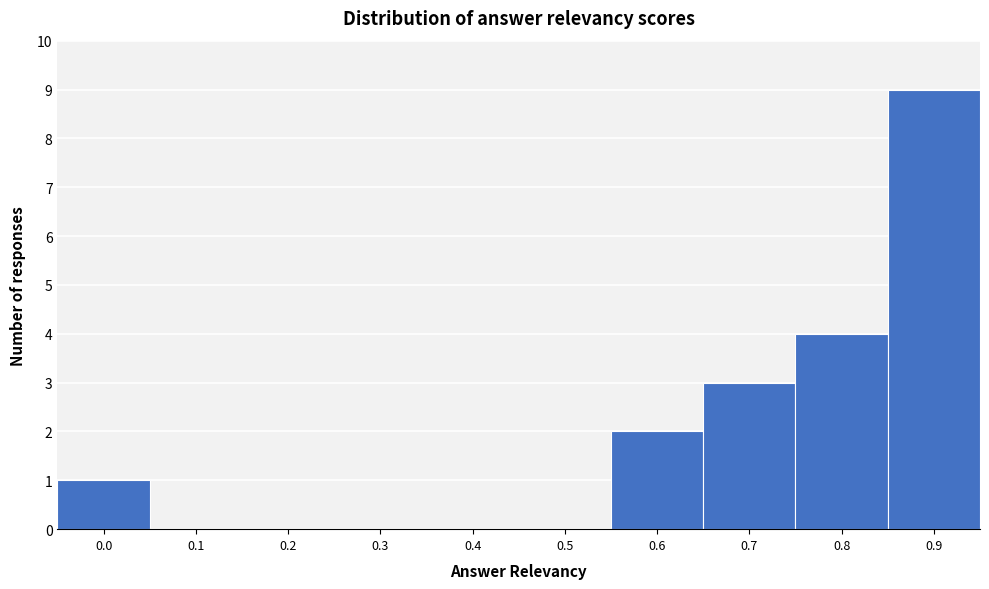

Reading left to right, what are all the values shown in this chart?

0.0=1	0.1=0	0.2=0	0.3=0	0.4=0	0.5=0	0.6=2	0.7=3	0.8=4	0.9=9